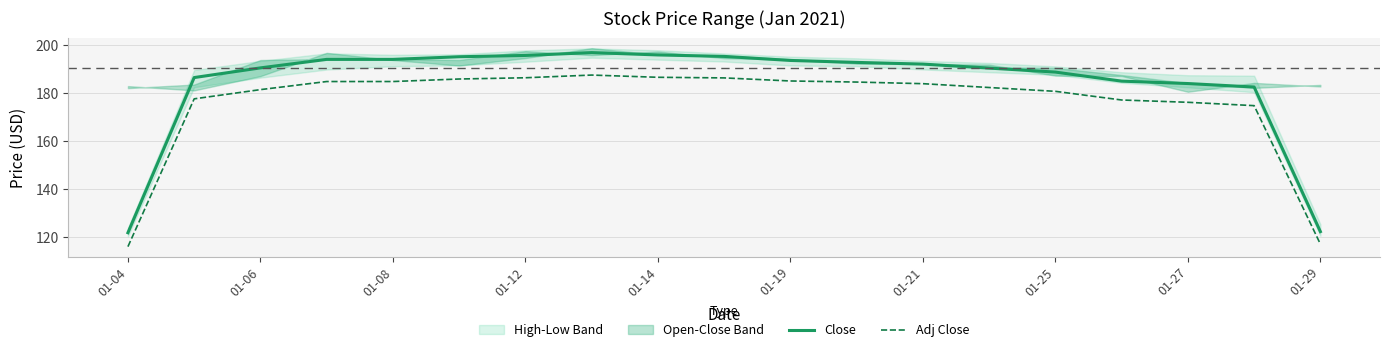

What value does the Close series have at 01-08?

194.1